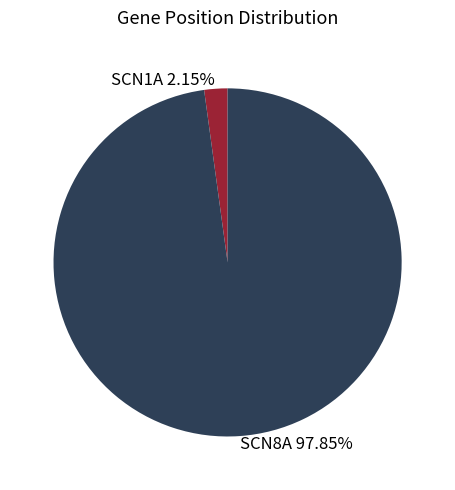

Combined, what portion of the pie is SCN1A and SCN8A?

100.0%